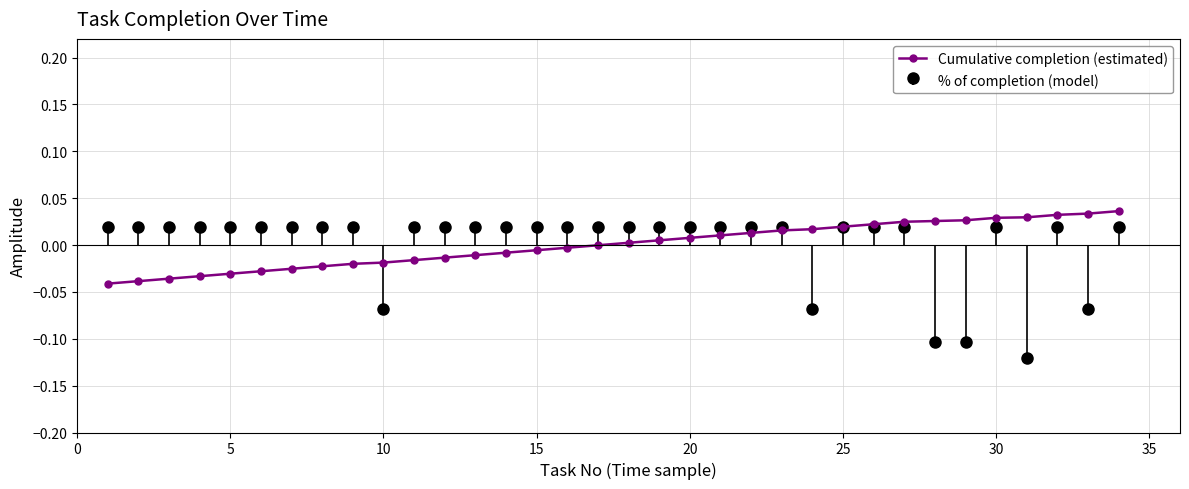

True or false: the data shows 0.0 at 25.

False